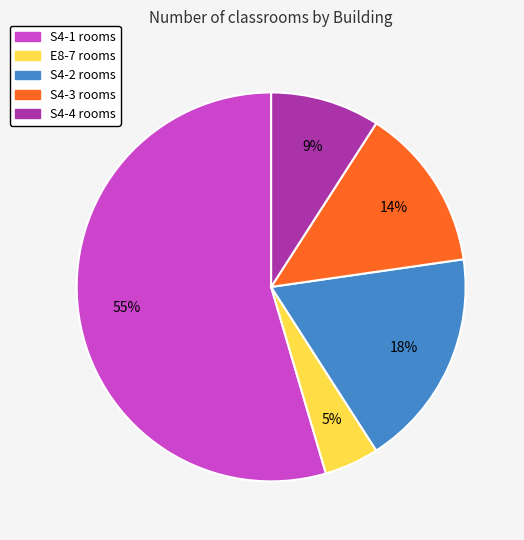

Which category has the smallest portion of the pie?

E8-7